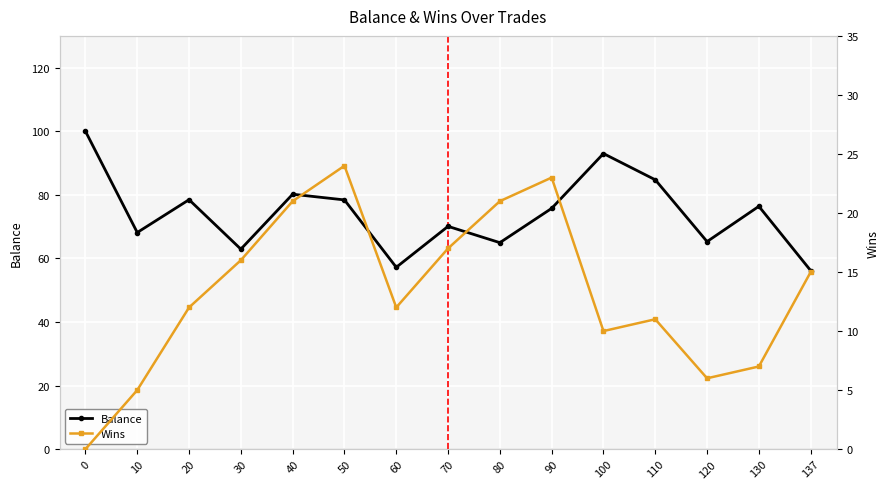

Is the value of Balance at 110 greater than the value of Wins at 100?

Yes